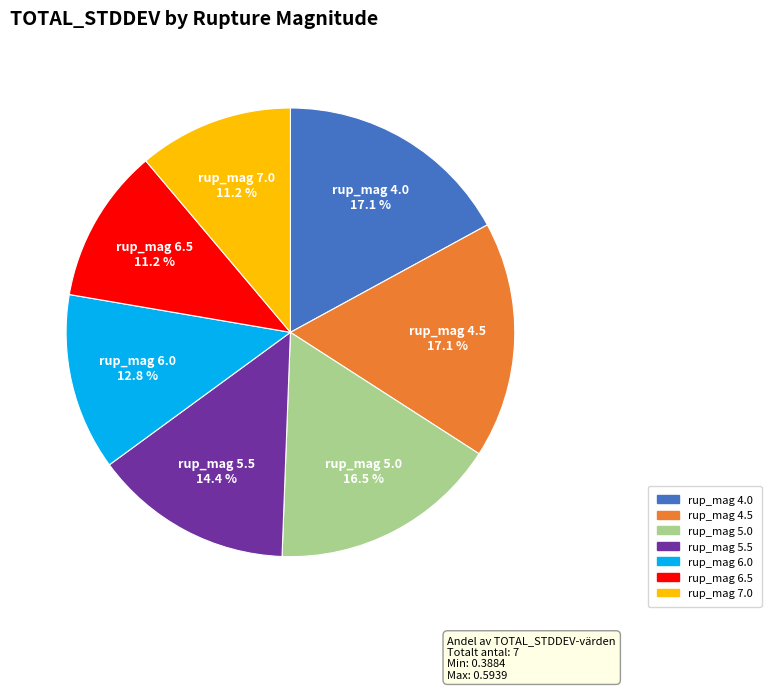

Does any single category account for the majority?

No